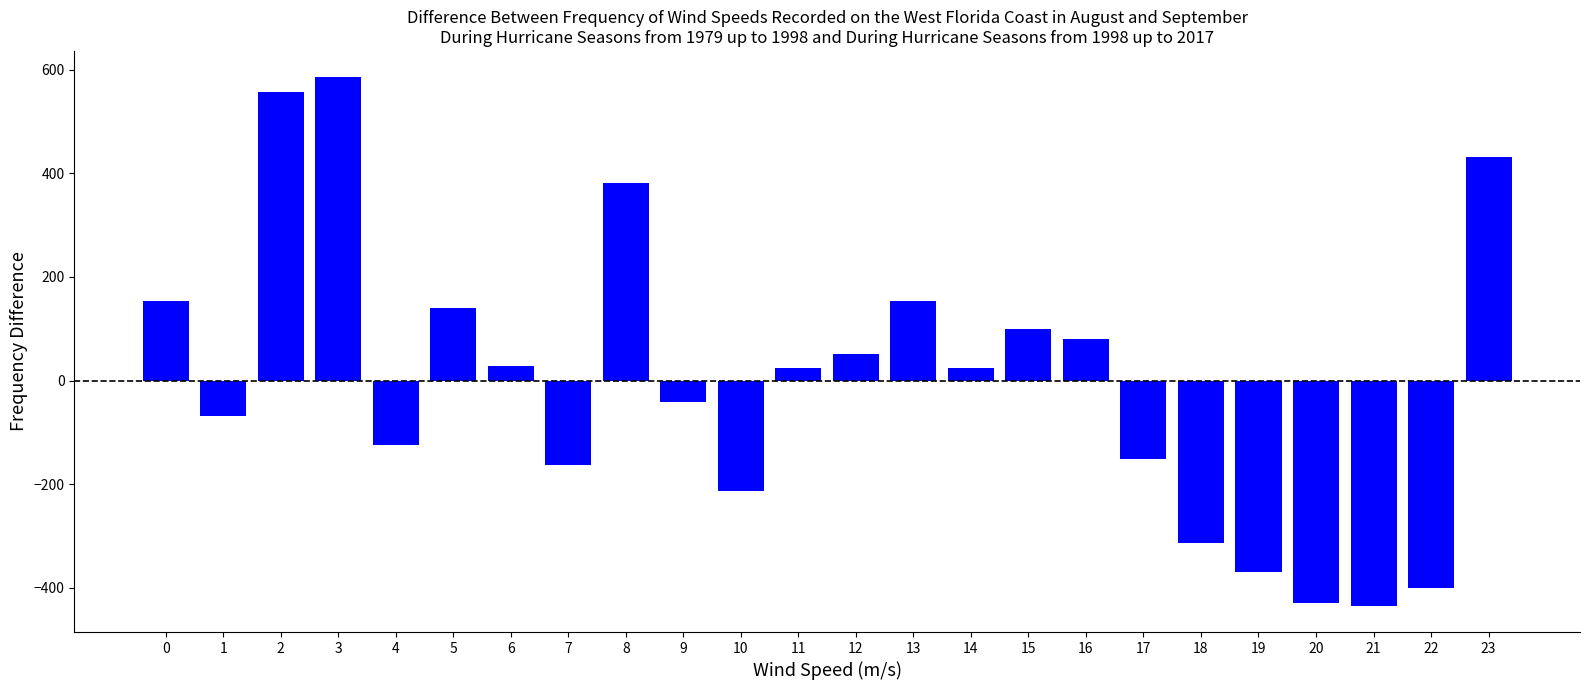

What is the approximate value at 1?

-68.7